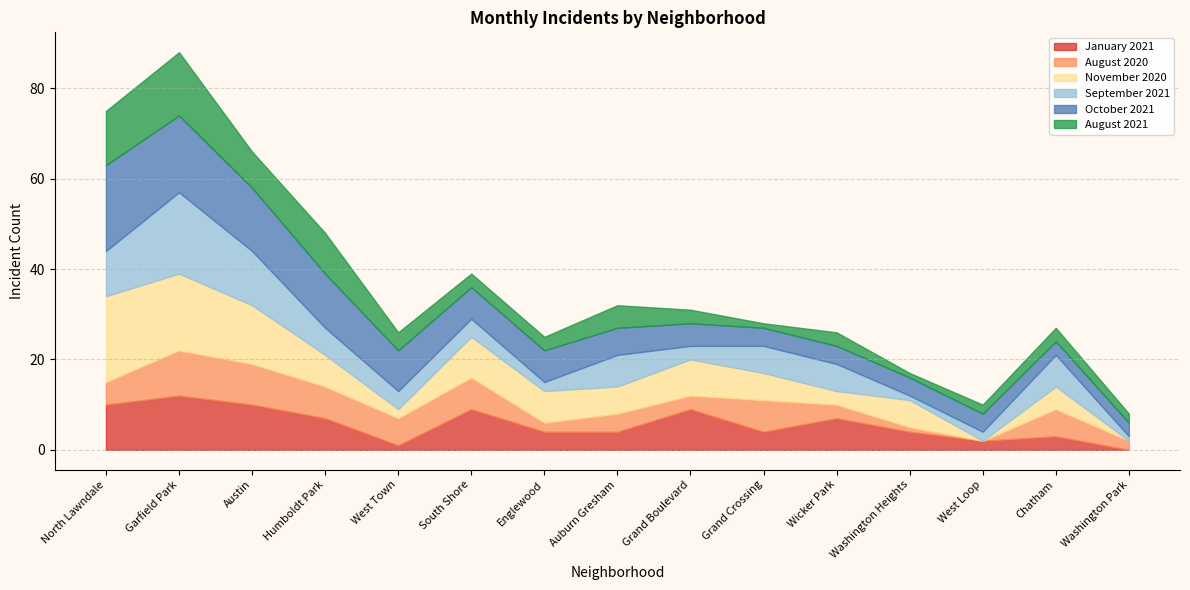

List the labels in order of October 2021 value, largest first.

North Lawndale, Garfield Park, Austin, Humboldt Park, West Town, South Shore, Englewood, Auburn Gresham, Grand Boulevard, Grand Crossing, Wicker Park, Washington Heights, West Loop, Chatham, Washington Park